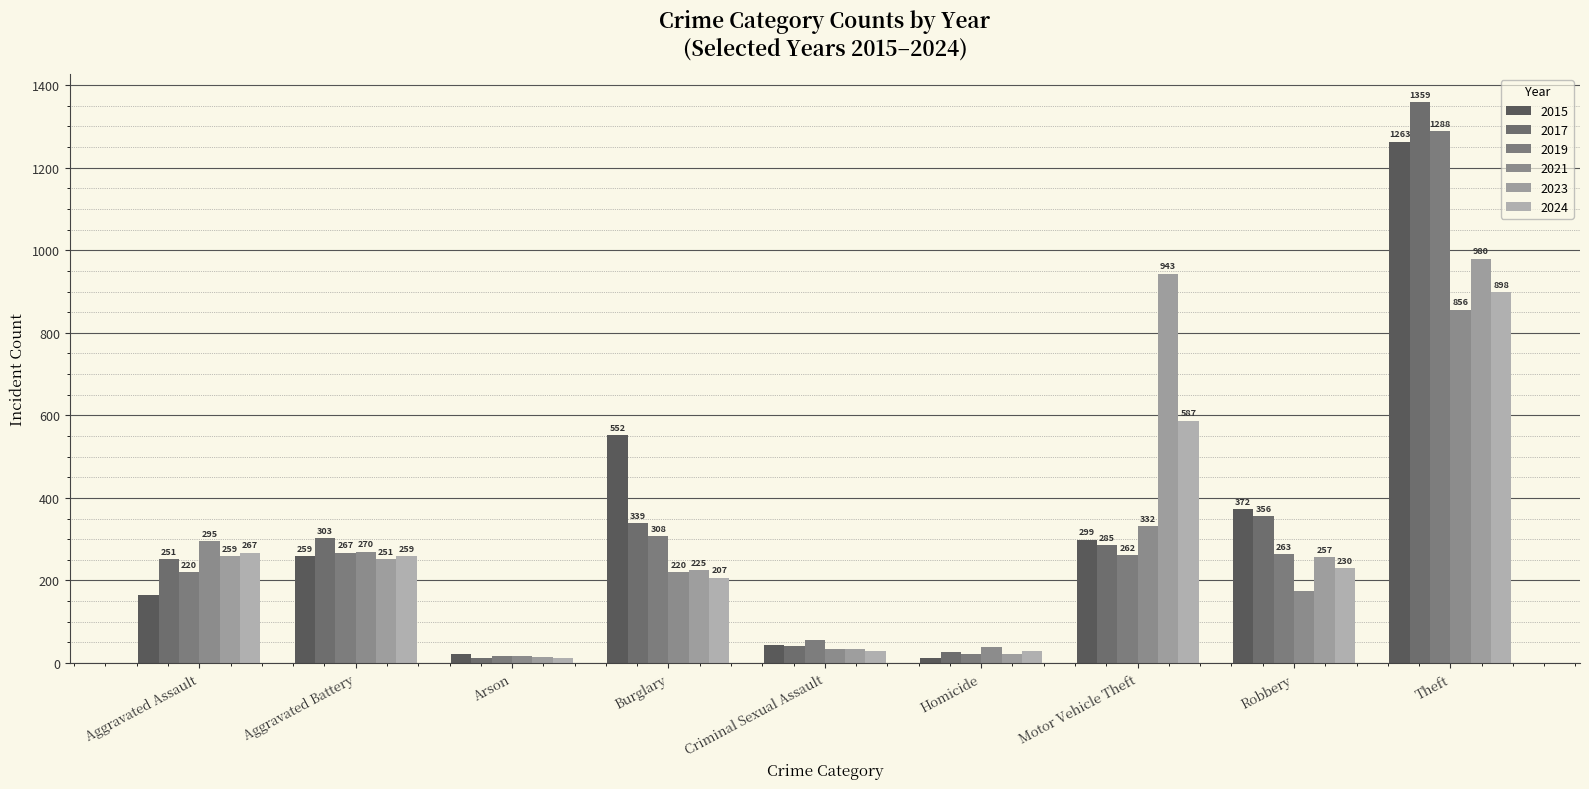

What is the greatest value displayed?

1359